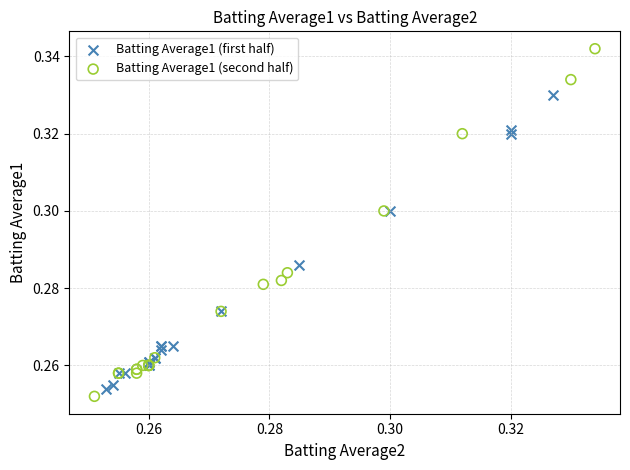

Which series has the widest spread of Y values?

Batting Average1 (second half)